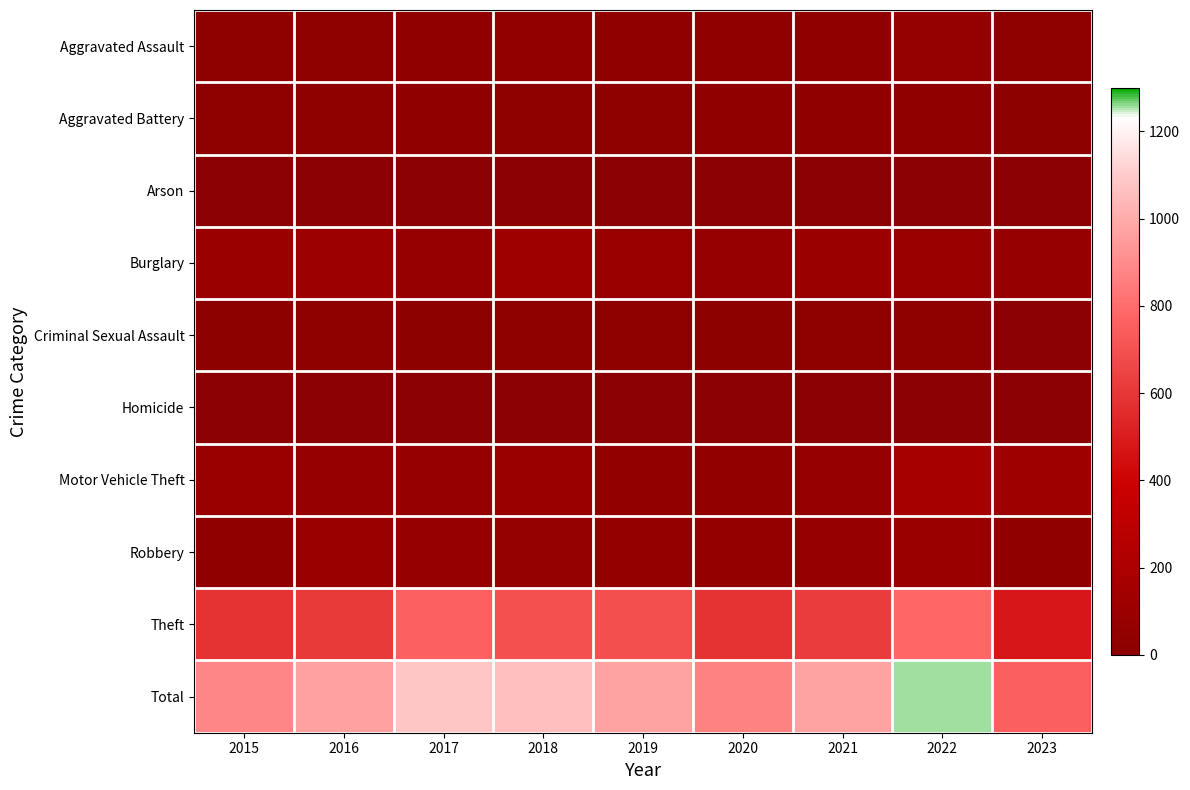

How many distinct data groups are displayed?

10